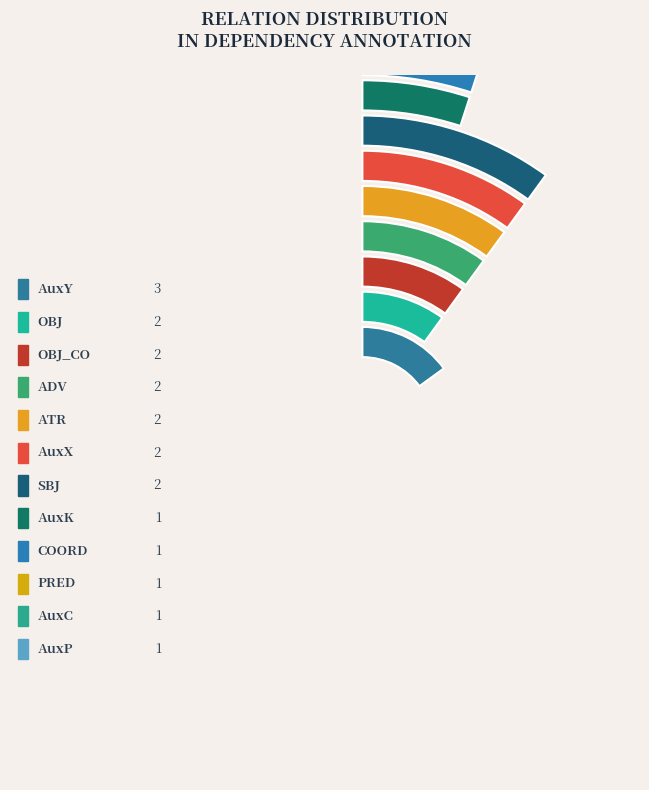

What is the change in value from AuxP to OBJ?

+1